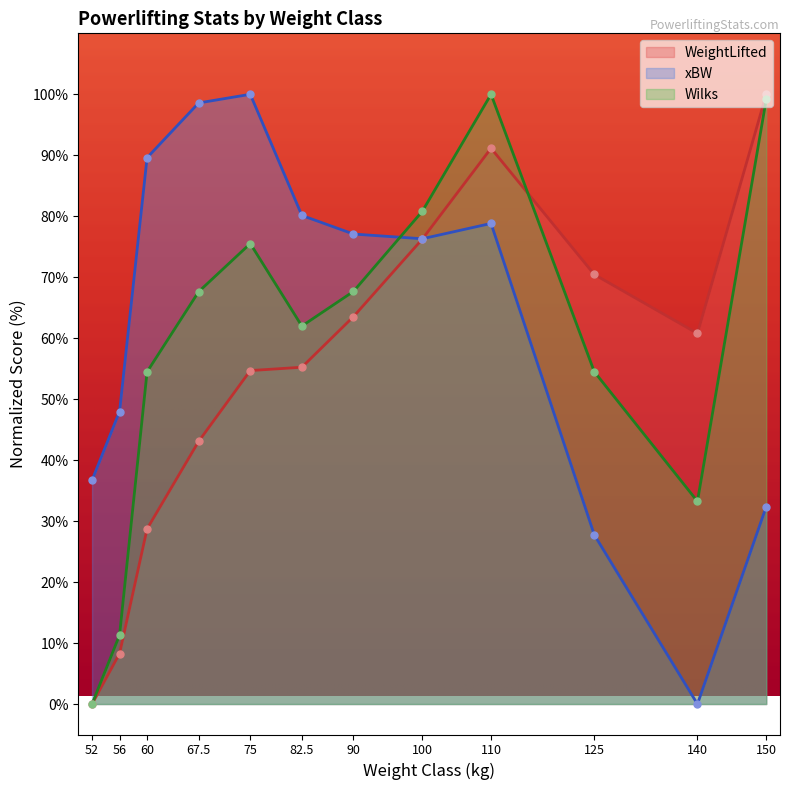

At how many categories does at least one series exceed 71?

8